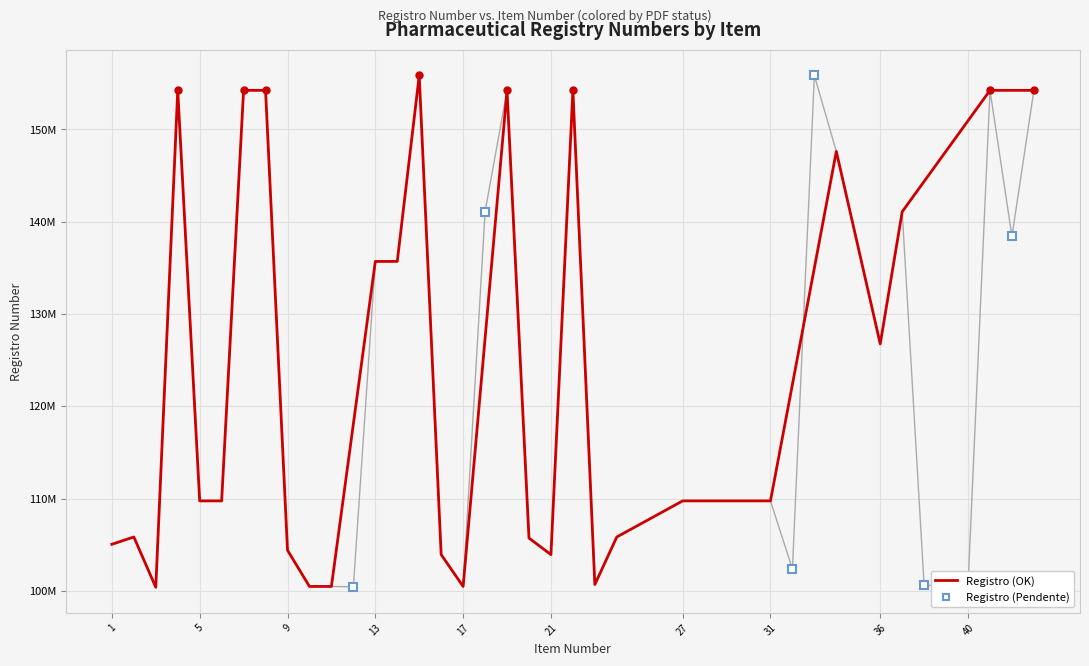

Rank the categories by value from lowest to highest.

3, 12, 17, 10, 11, 38, 39, 40, 23, 32, 16, 21, 9, 1, 20, 2, 24, 5, 6, 27, 28, 29, 30, 31, 36, 13, 14, 42, 18, 37, 34, 22, 43, 7, 8, 4, 19, 41, 33, 15